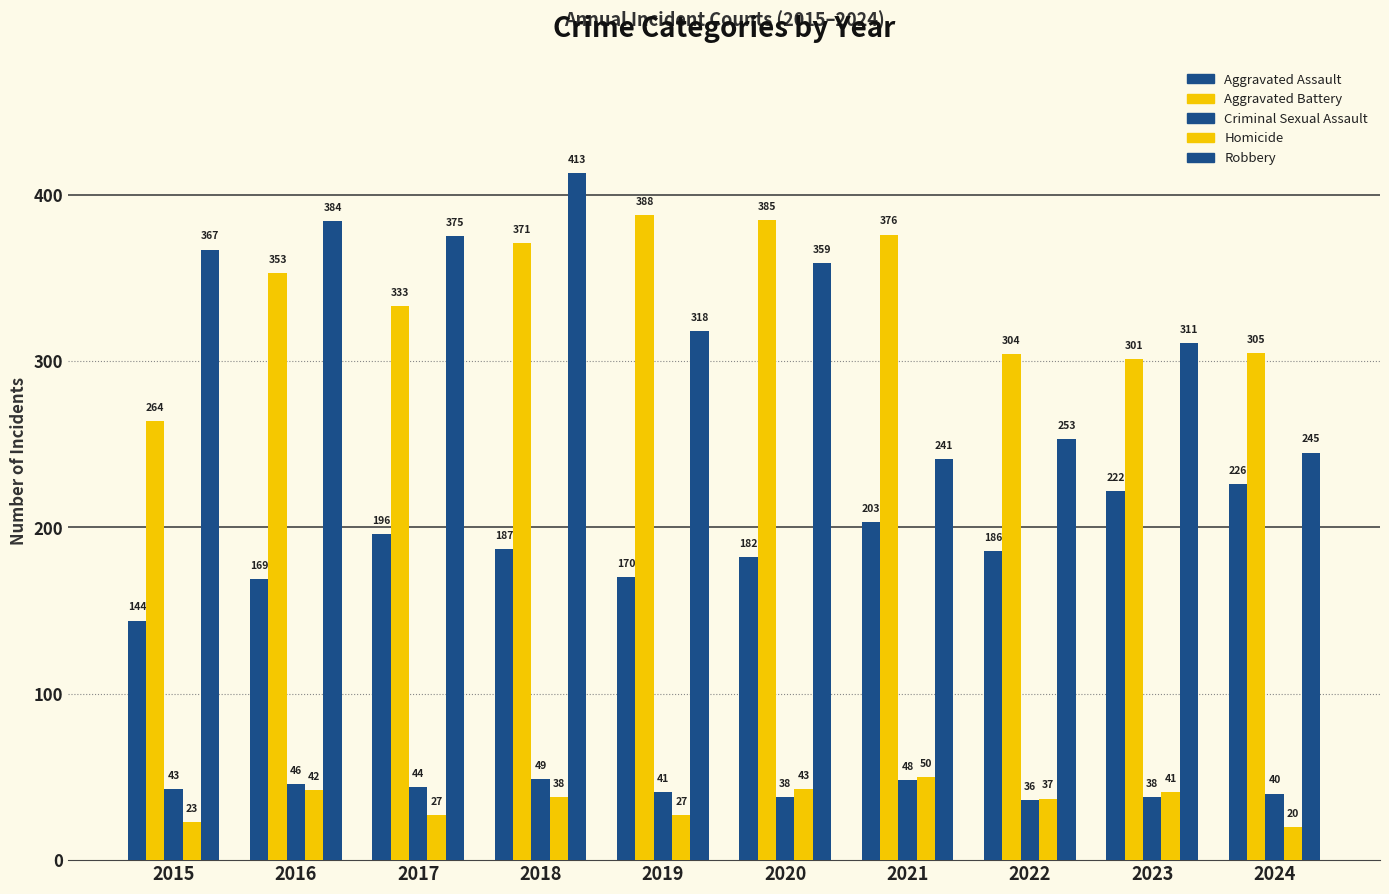

Are the bars grouped side by side (vs. stacked)?

Yes